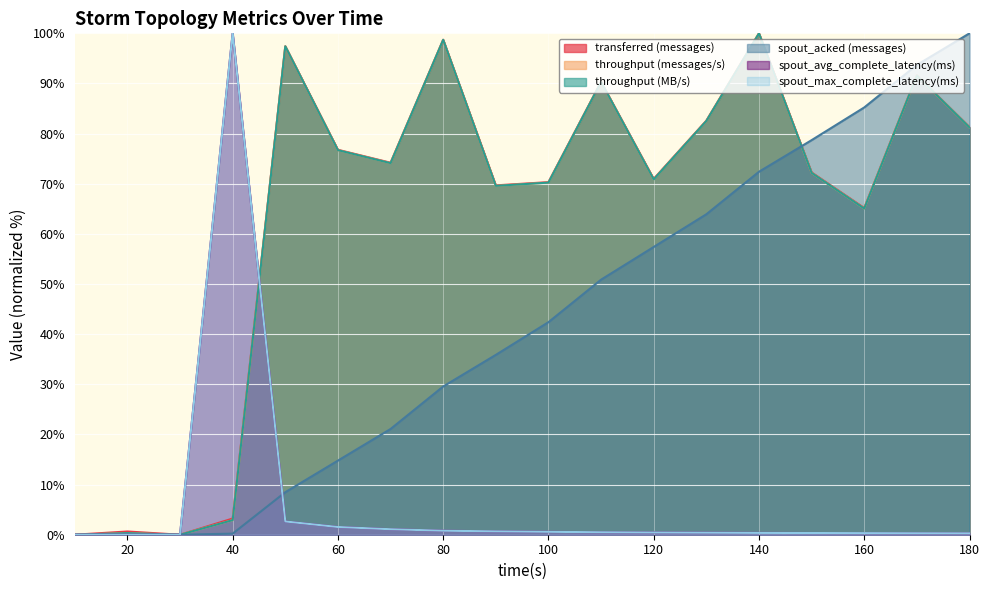

How many lines are shown in the chart?

6